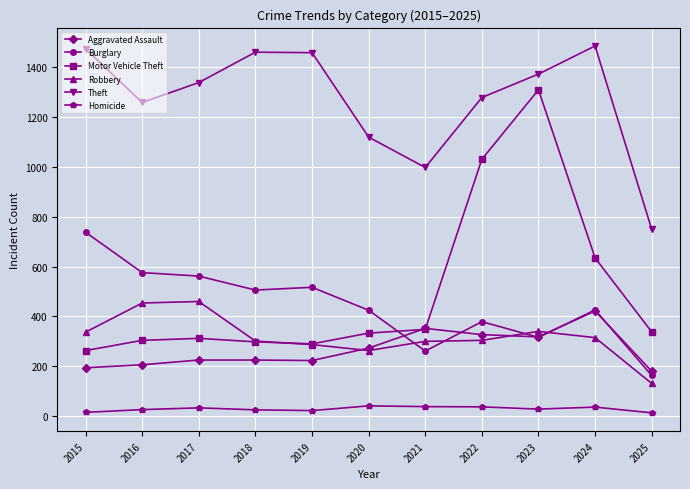

At which label does Homicide first exceed 28?

2017